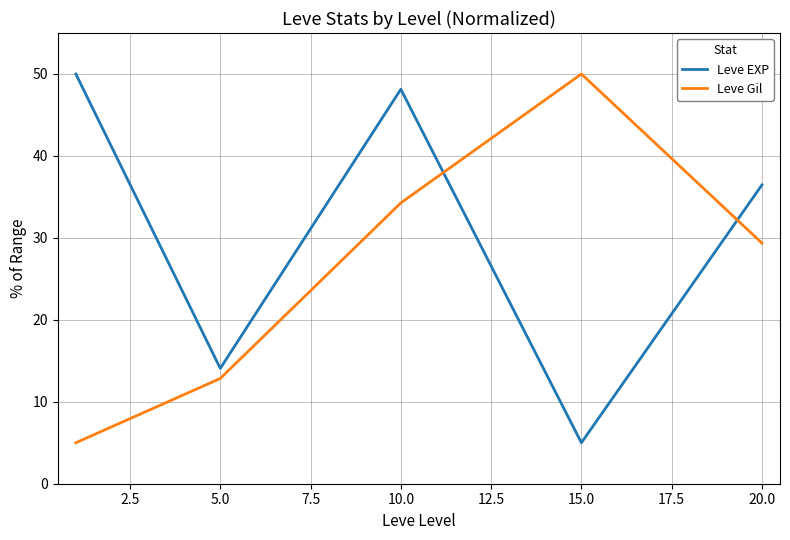

Which series has the largest total across all categories?

Leve EXP